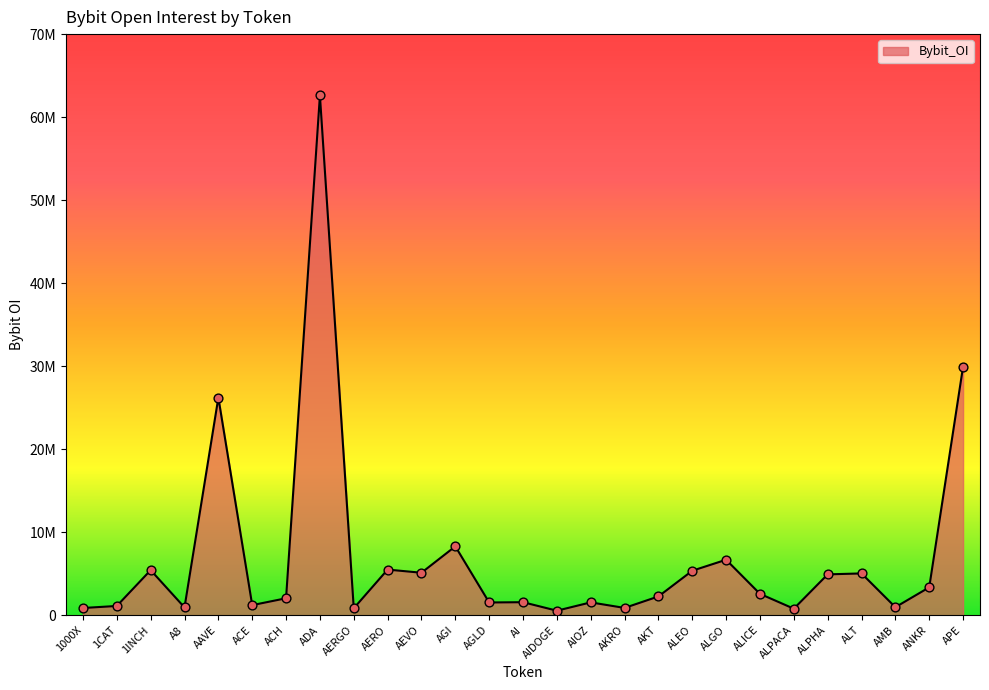

What is the ratio of the value at AGLD to the value at ALICE?

0.6